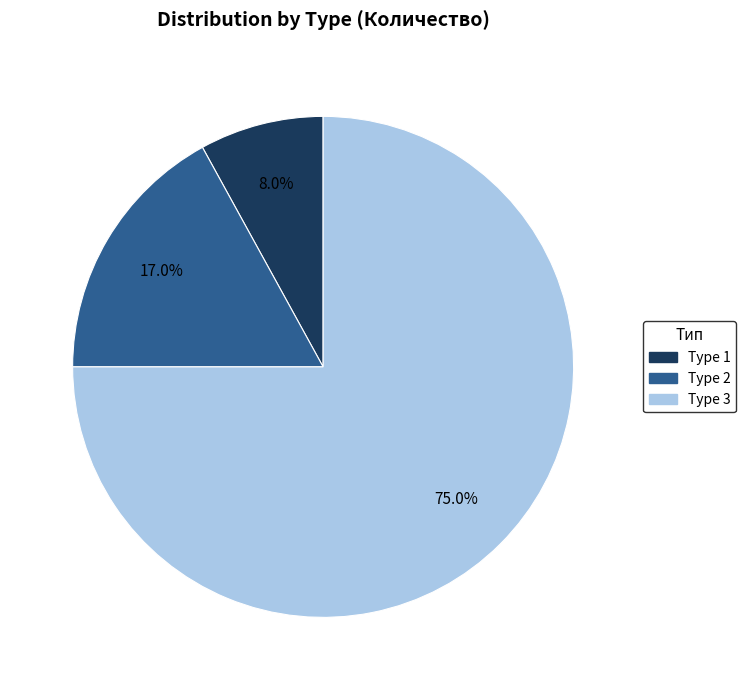

Which slice is the largest?

Type 3